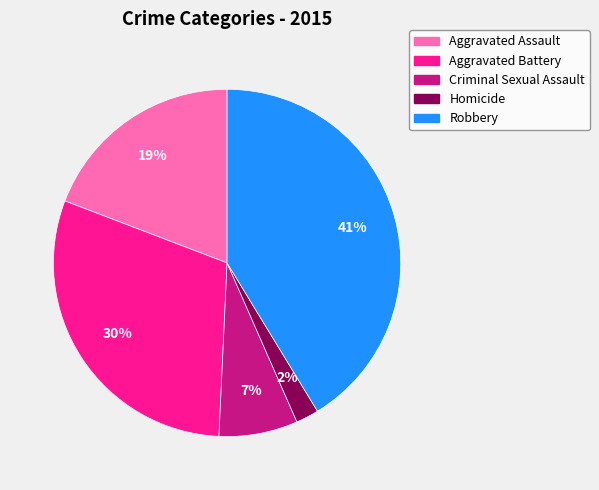

Approximately how many times larger is the value at Aggravated Assault compared to Aggravated Battery?

0.6